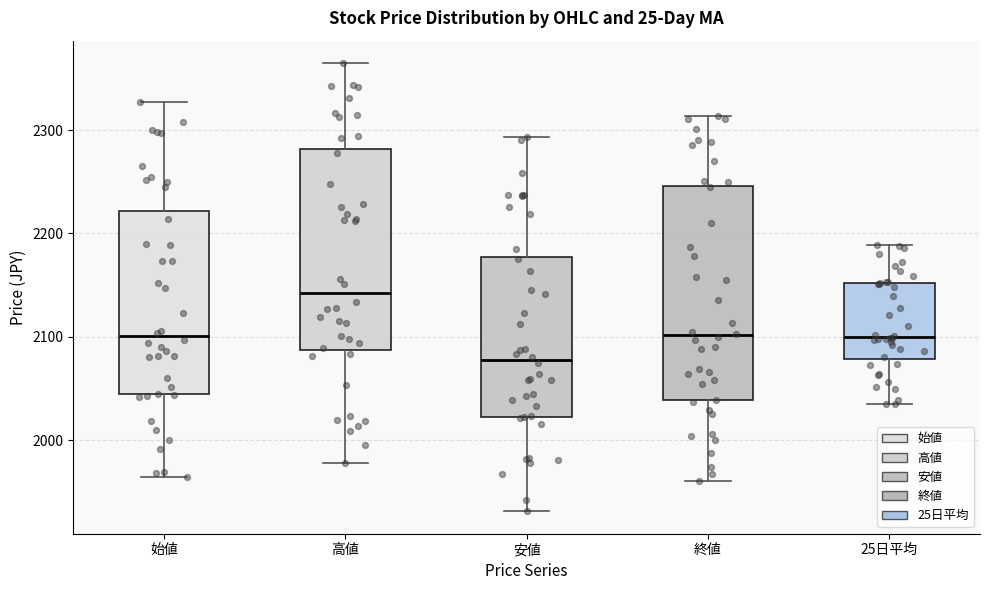

Where does the lower whisker of the box for 終値 end on the y-axis? The values are not printed on the chart, so give them approximately, as read against the axis.

1960